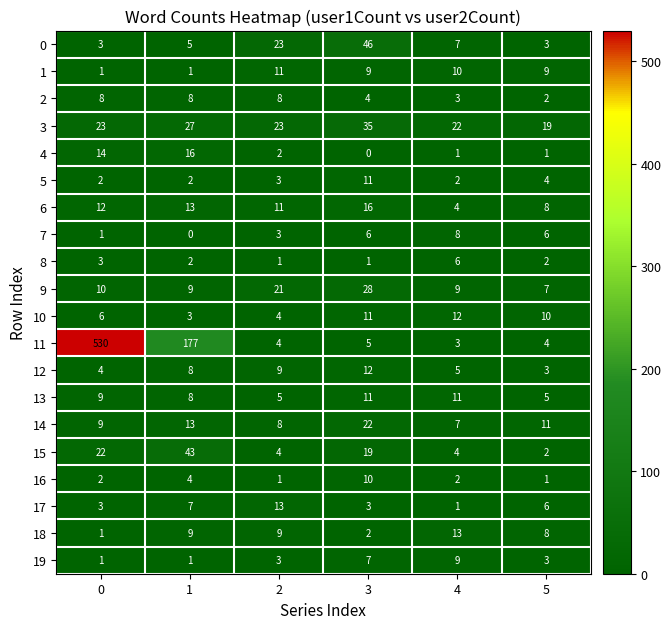

What is the total value across all series at 3?

258